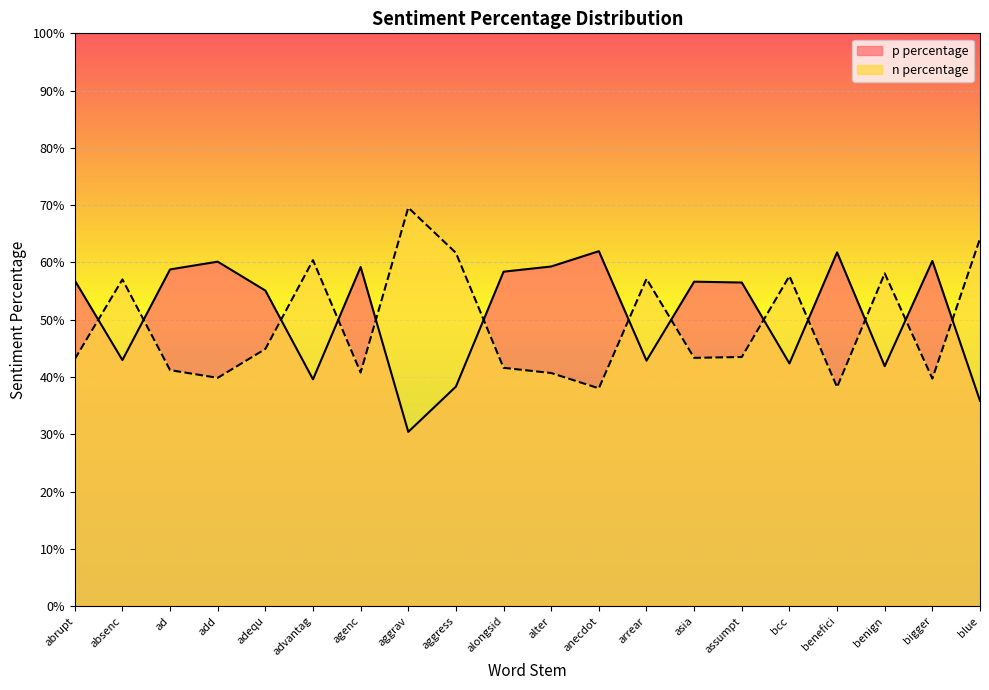

Which category has the highest value in the n percentage series?

aggrav